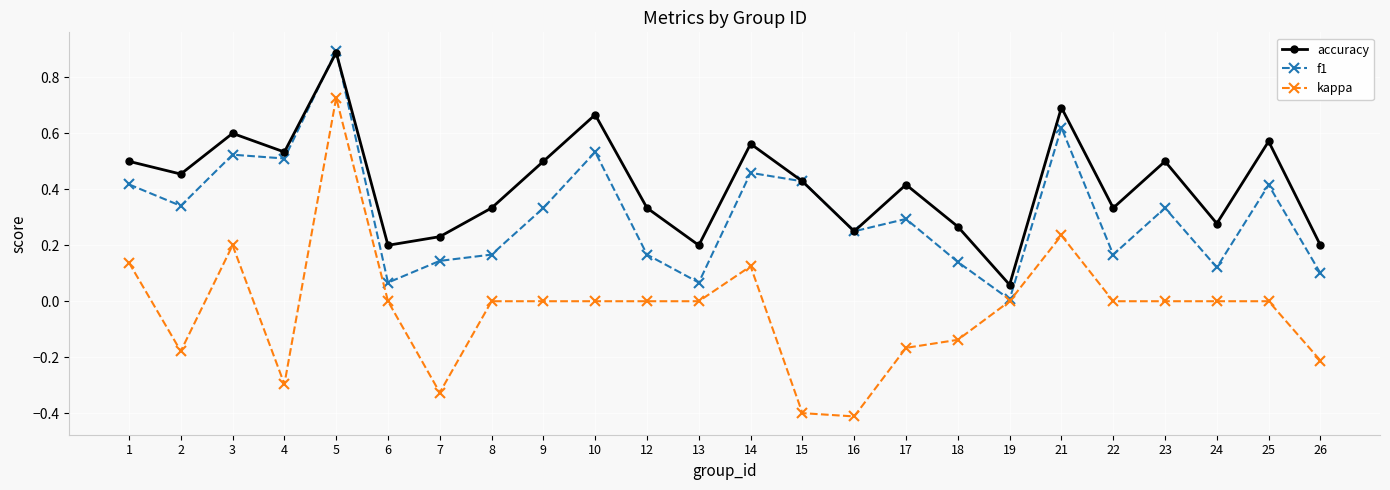

Which series has the largest range (max minus min)?

kappa